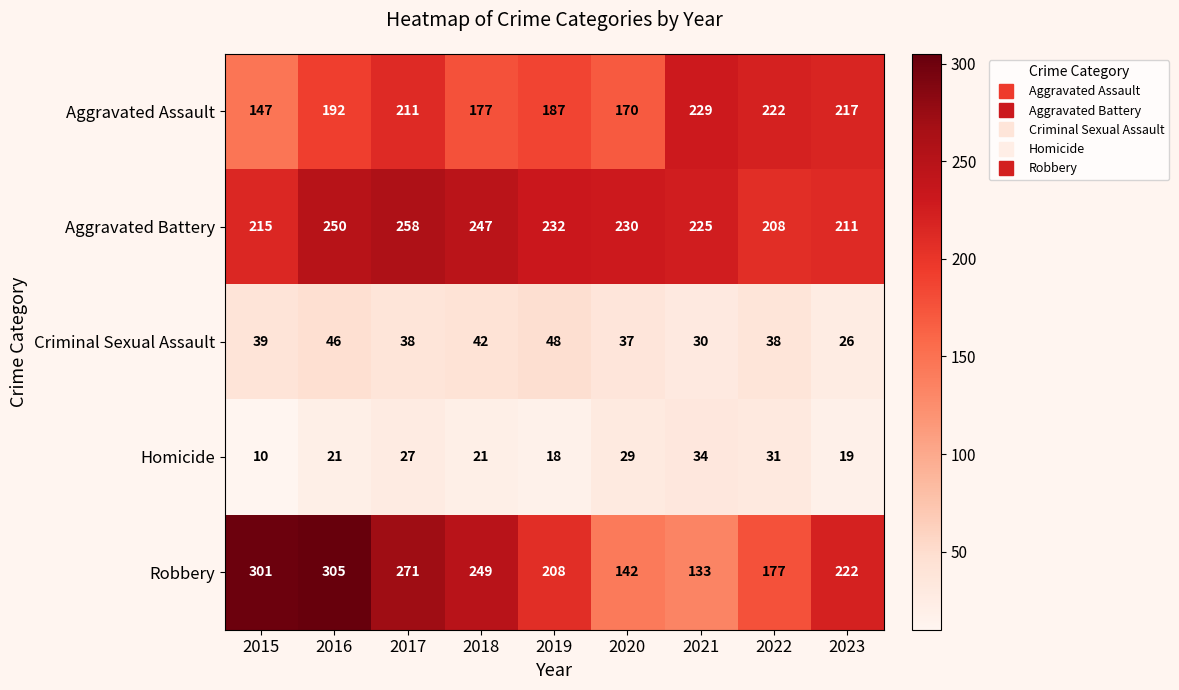

What is the spread (max minus min) of values at 2021?

199